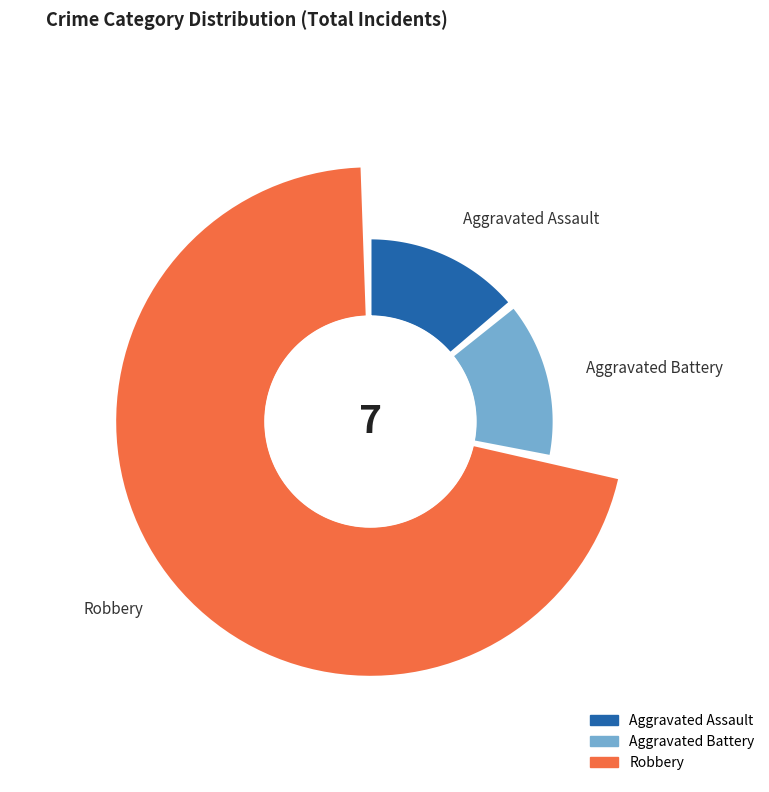

True or false: Aggravated Battery accounts for 28% of the total.

False